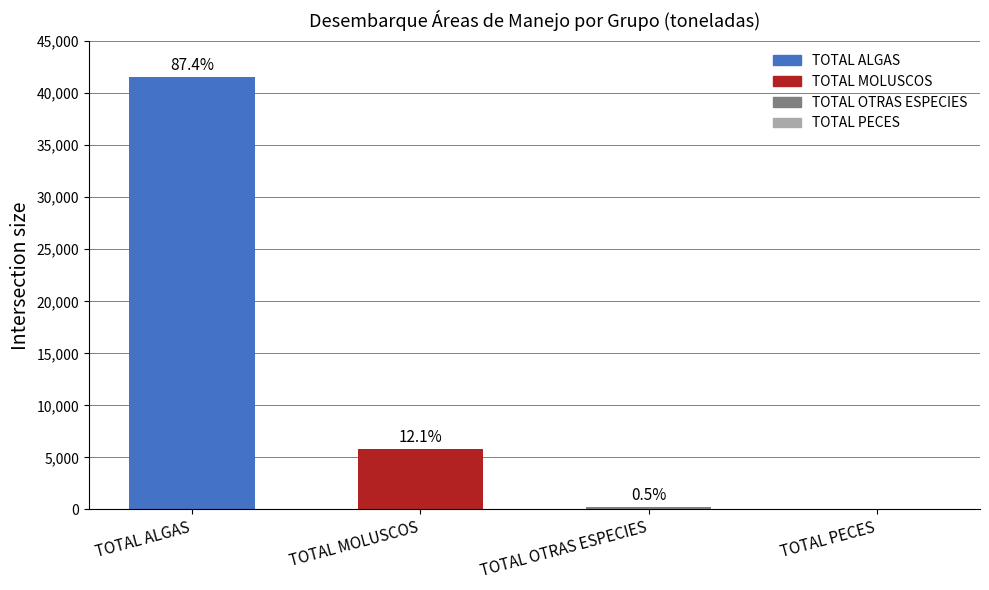

List the labels in order of value, largest first.

TOTAL ALGAS, TOTAL MOLUSCOS, TOTAL OTRAS ESPECIES, TOTAL PECES